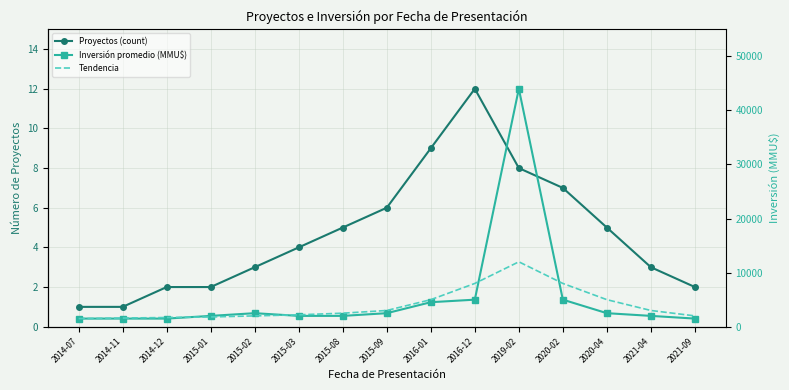

Reading left to right, extract all data points from this chart.

Proyectos (count): 2014-07=1	2014-11=1	2014-12=2	2015-01=2	2015-02=3	2015-03=4	2015-08=5	2015-09=6	2016-01=9	2016-12=12	2019-02=8	2020-02=7	2020-04=5	2021-04=3	2021-09=2
Inversión promedio (MMU$): 2014-07=1500	2014-11=1500	2014-12=1500	2015-01=2000	2015-02=2500	2015-03=2000	2015-08=2000	2015-09=2500	2016-01=4531	2016-12=5000	2019-02=44000	2020-02=5000	2020-04=2500	2021-04=2000	2021-09=1500
Tendencia: 2014-07=1500	2014-11=1600	2014-12=1700	2015-01=1800	2015-02=2000	2015-03=2200	2015-08=2500	2015-09=3000	2016-01=5000	2016-12=8000	2019-02=12000	2020-02=8000	2020-04=5000	2021-04=3000	2021-09=2000